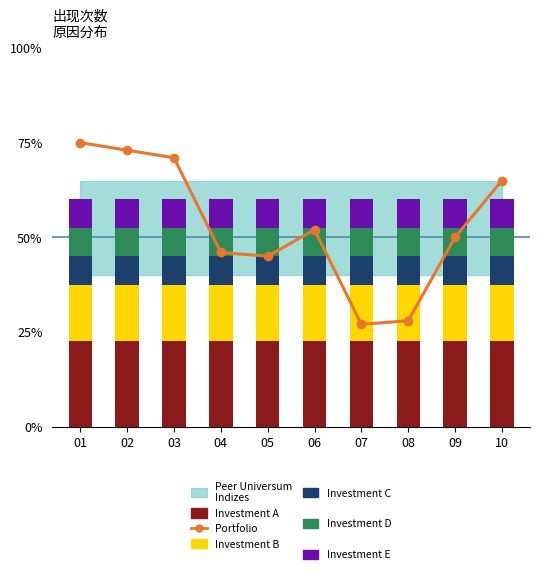

Reading left to right, what are all the values shown in this chart?

Portfolio: 01=75.0	02=73.0	03=71.0	04=46.0	05=45.0	06=52.0	07=27.0	08=28.0	09=50.0	10=65.0
Investment A: 01=22.5	02=22.5	03=22.5	04=22.5	05=22.5	06=22.5	07=22.5	08=22.5	09=22.5	10=22.5
Investment B: 01=15.0	02=15.0	03=15.0	04=15.0	05=15.0	06=15.0	07=15.0	08=15.0	09=15.0	10=15.0
Investment C: 01=7.5	02=7.5	03=7.5	04=7.5	05=7.5	06=7.5	07=7.5	08=7.5	09=7.5	10=7.5
Investment D: 01=7.5	02=7.5	03=7.5	04=7.5	05=7.5	06=7.5	07=7.5	08=7.5	09=7.5	10=7.5
Investment E: 01=7.5	02=7.5	03=7.5	04=7.5	05=7.5	06=7.5	07=7.5	08=7.5	09=7.5	10=7.5